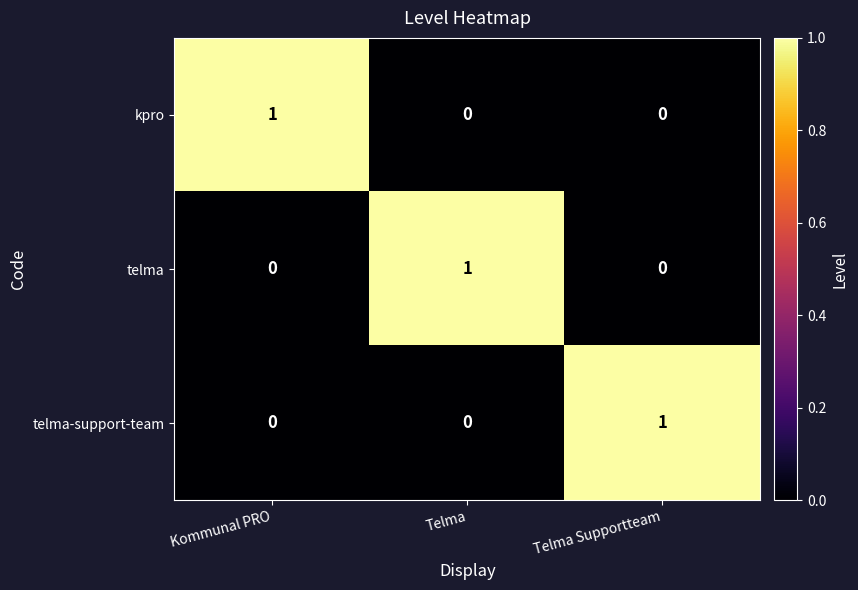

Reading left to right, what are all the values shown in this chart?

kpro: 1	0	0
telma: 0	1	0
telma-support-team: 0	0	1